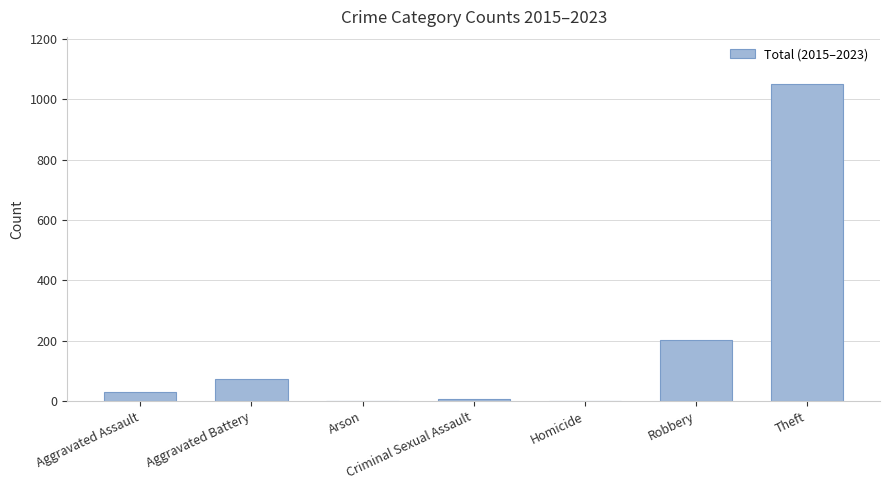

What is the average value?

195